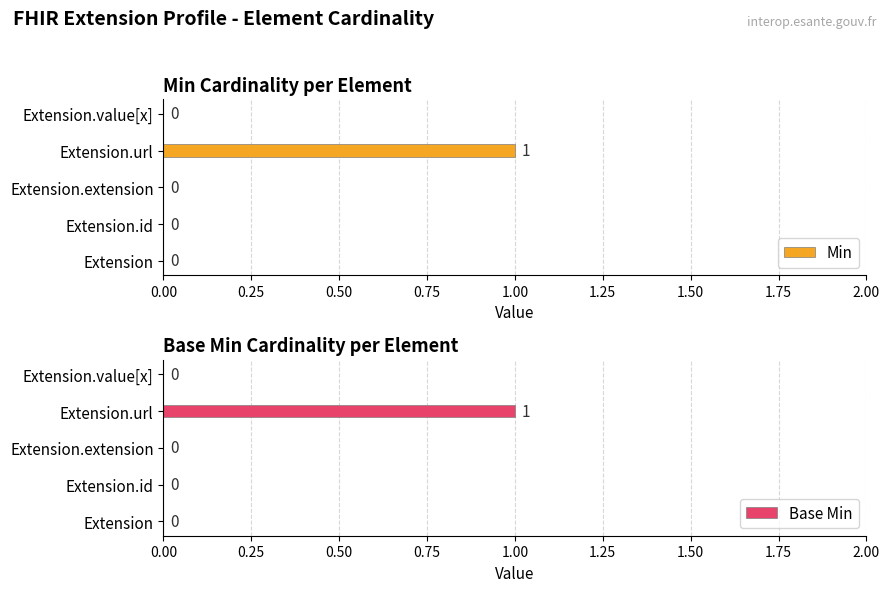

What is the value of the Base Min bar at the 4th from the left?

1